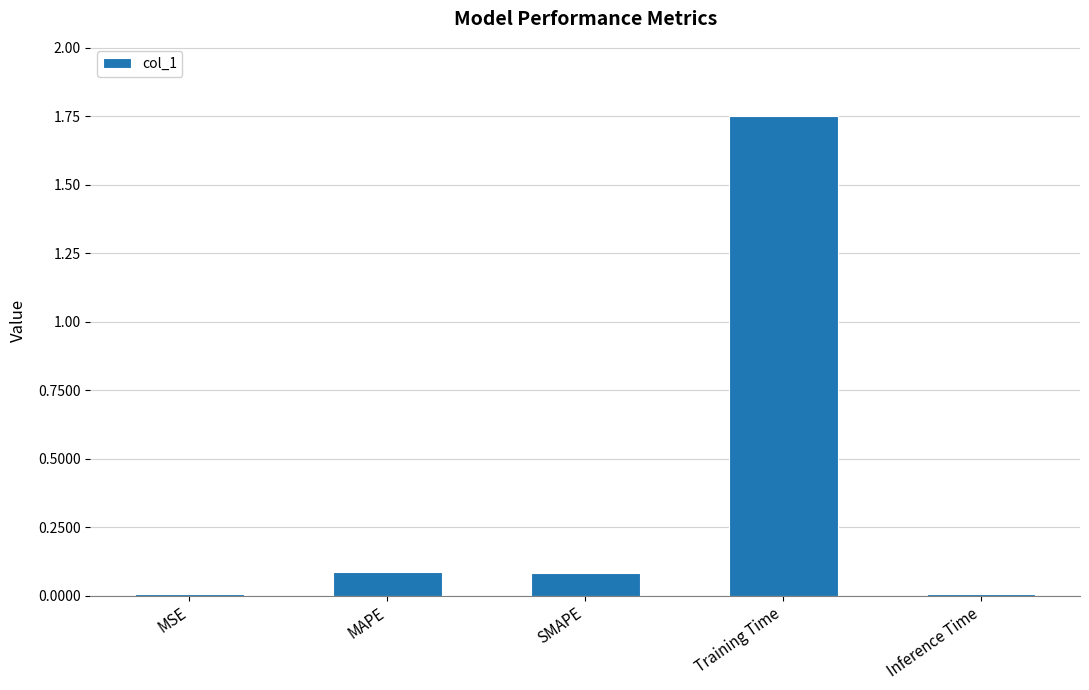

Are the bars horizontal?

No